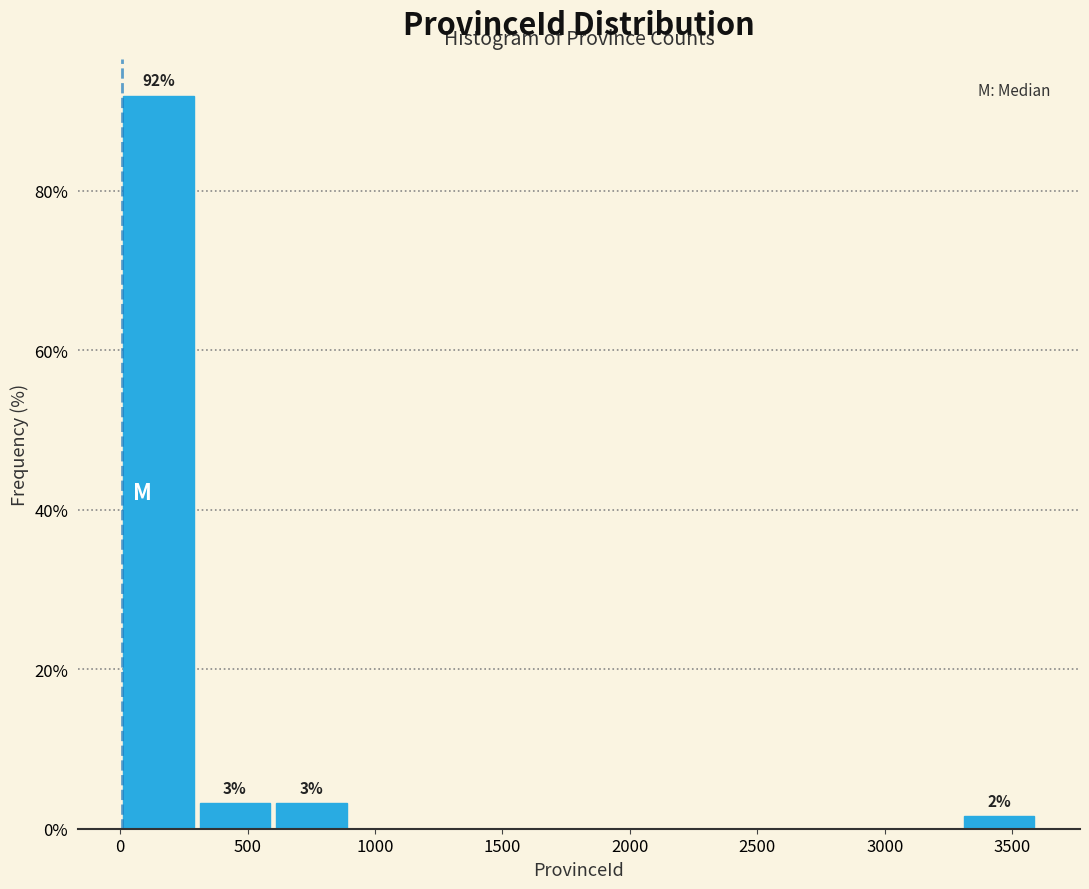

Which range on the x-axis has the tallest bar?

0 to 300